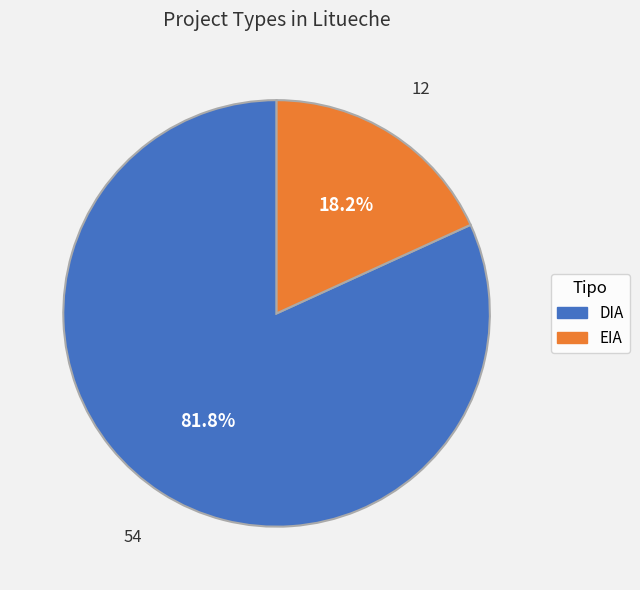

To the nearest percent, what portion does DIA represent?

82%